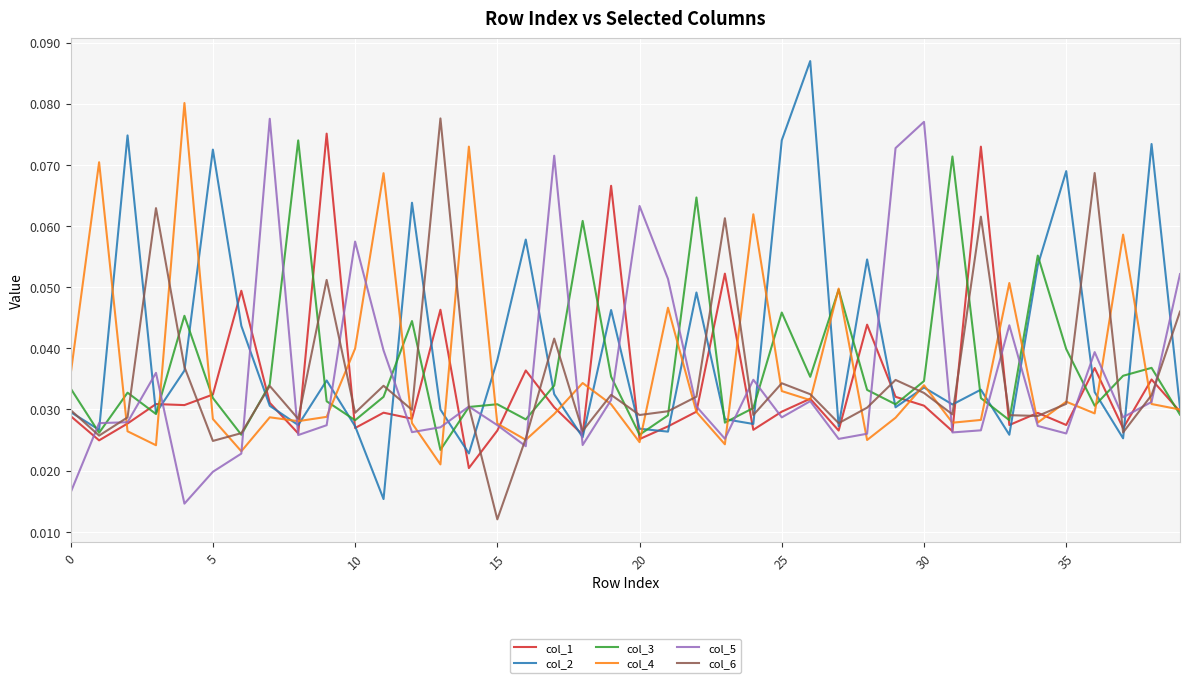

True or false: col_6 and col_5 cross at least once.

True